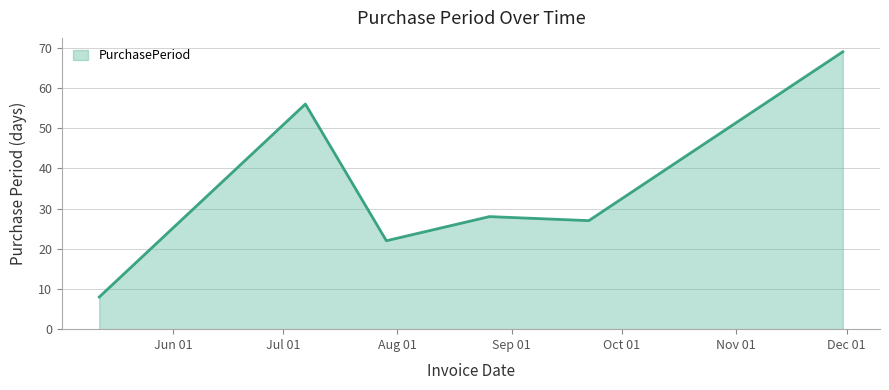

True or false: the data has more than 0 interior local peaks.

True